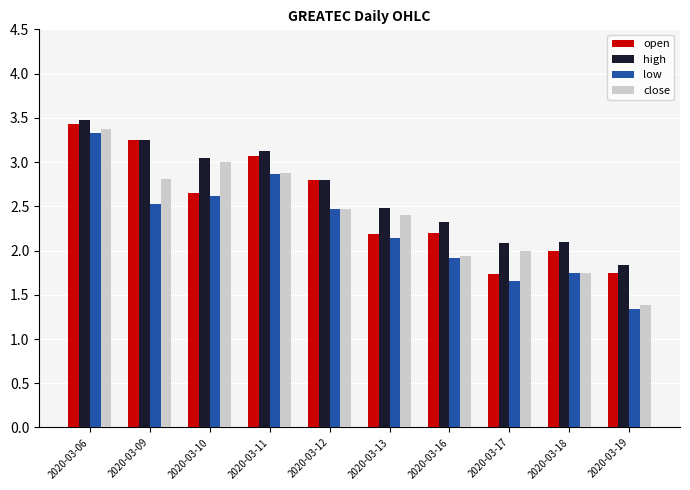

What is the maximum value for open?

3.4